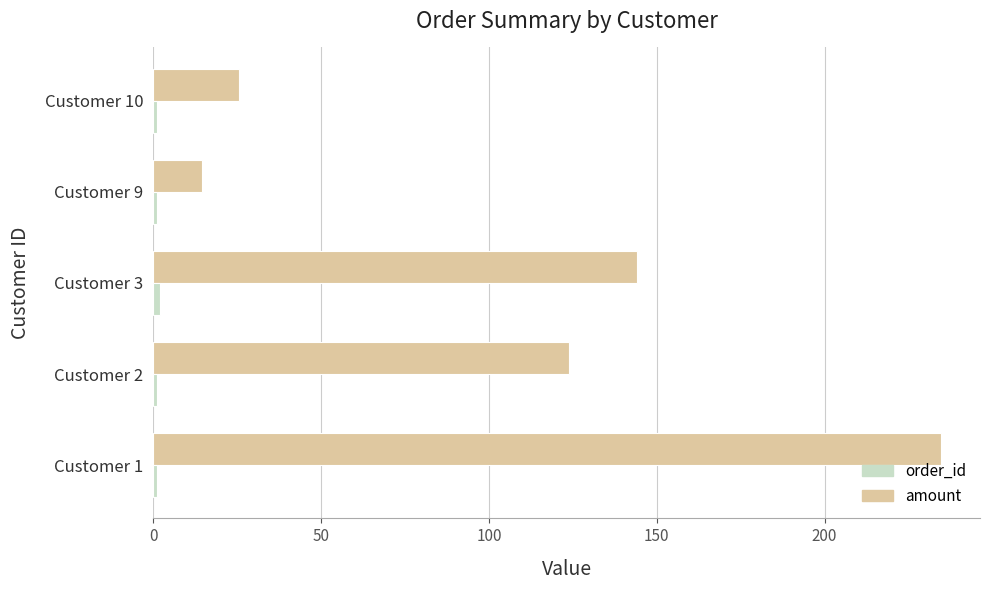

The amount series shows 36.1 at Customer 10. True or false?

False